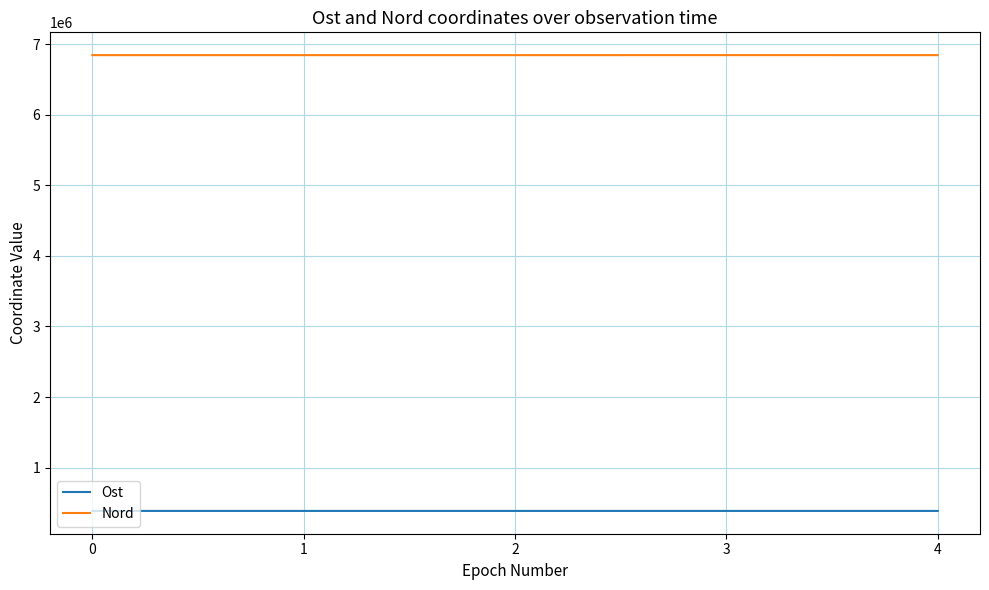

At 2, list the series in order from largest to smallest.

Nord, Ost